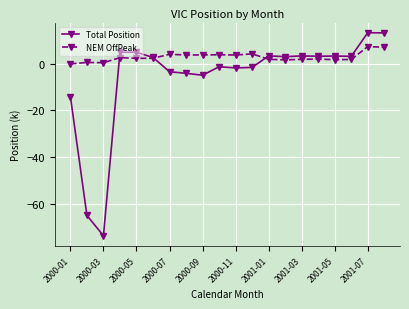

List the series in order of their peak value, highest first.

Total Position, NEM OffPeak